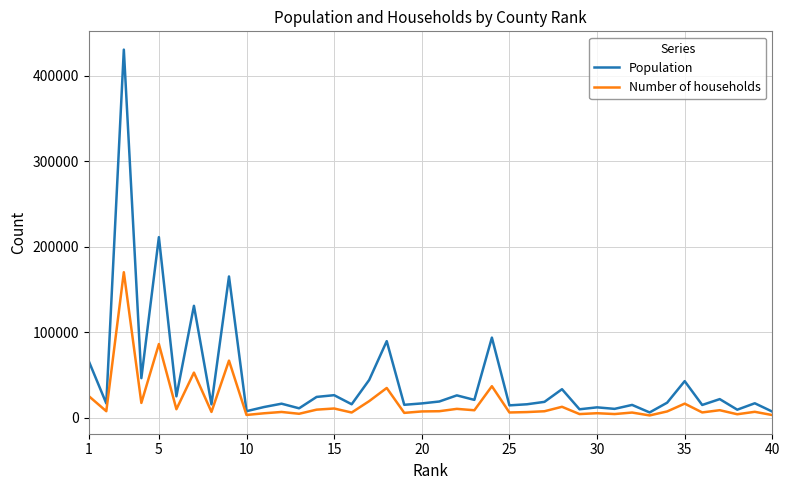

Which series has the largest total across all categories?

Population